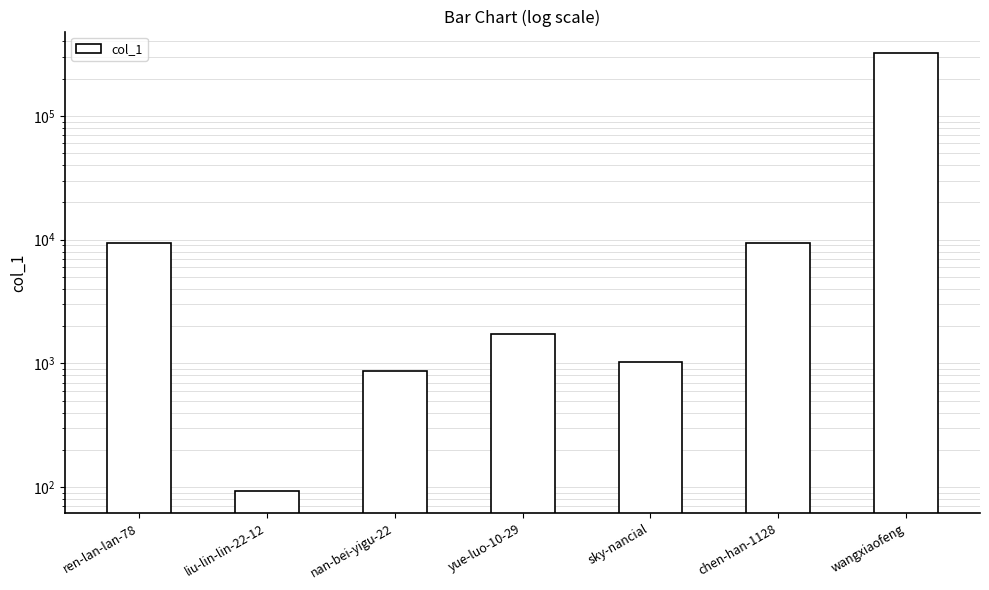

What is the smallest value displayed?

93